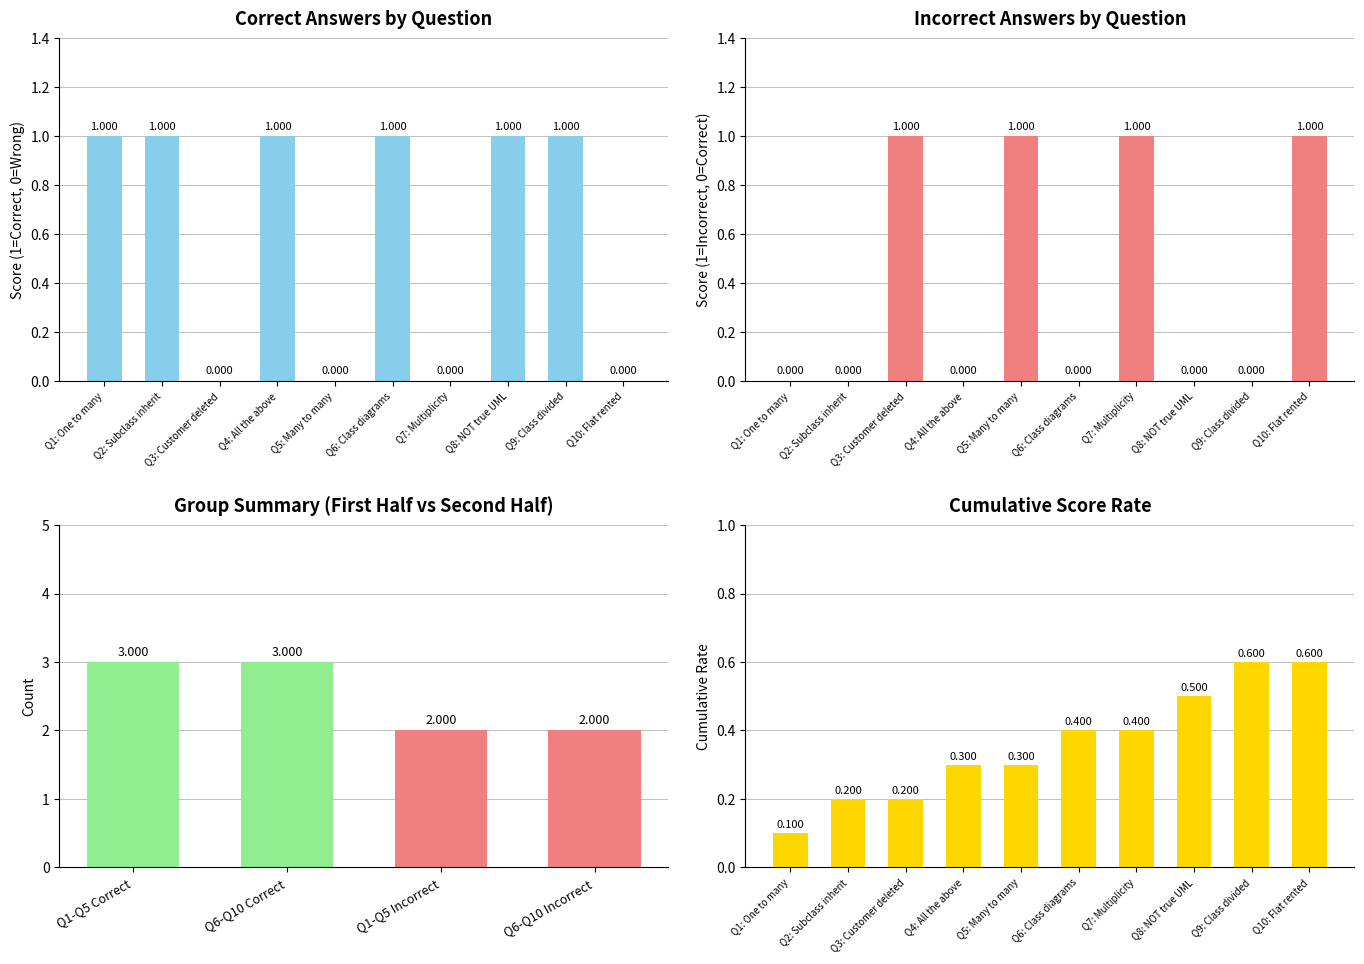

At Q8: NOT true UML, list the series in order from smallest to largest.

Incorrect, Cumulative Score Rate, Correct